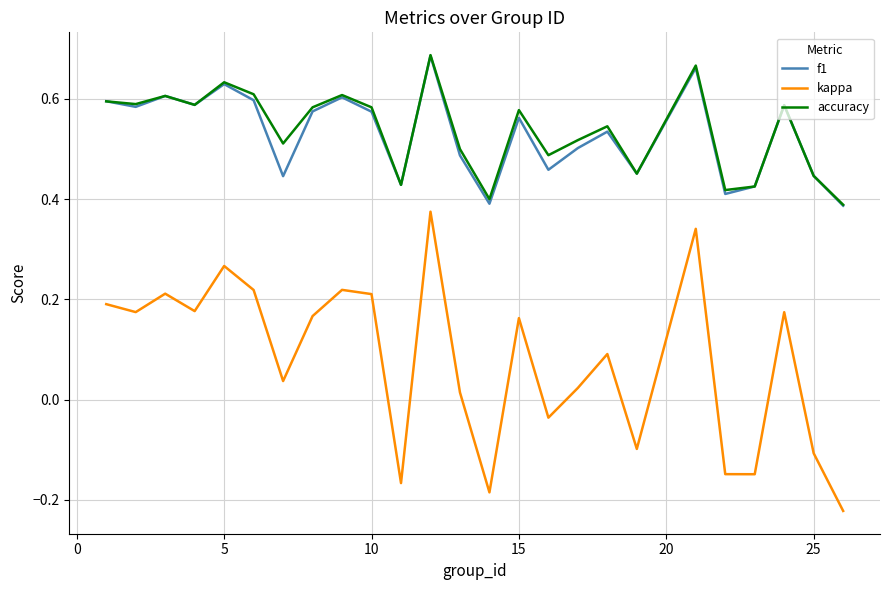

Which series has the widest spread of values?

kappa